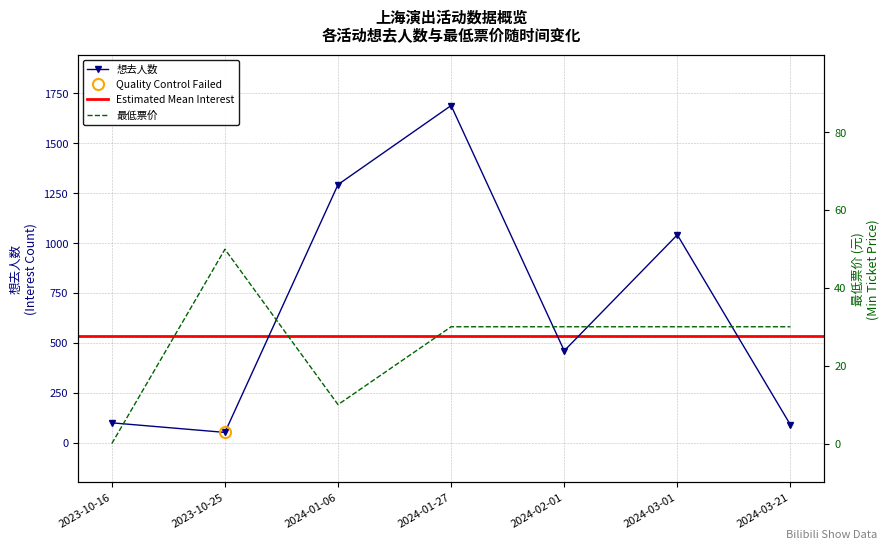

Is the value of 想去人数 at 2024-01-06 greater than the value of 最低票价 at 2024-01-06?

Yes